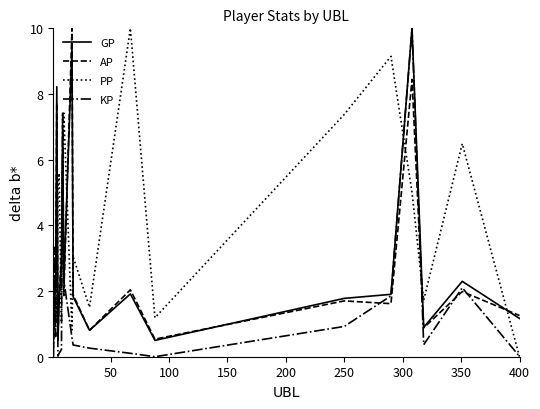

What is the difference between the maximum and second lowest values in the PP series?

9.2